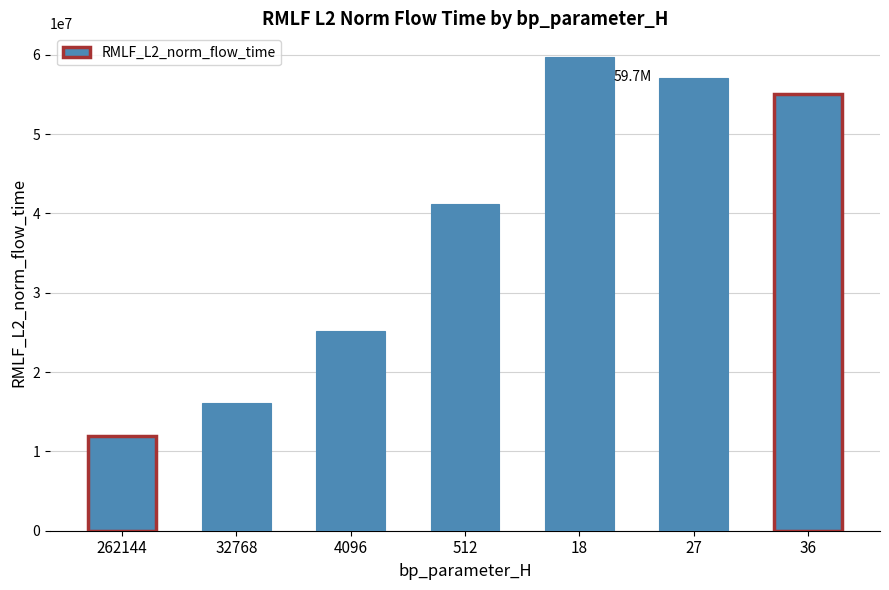

Are the bars grouped side by side (vs. stacked)?

No